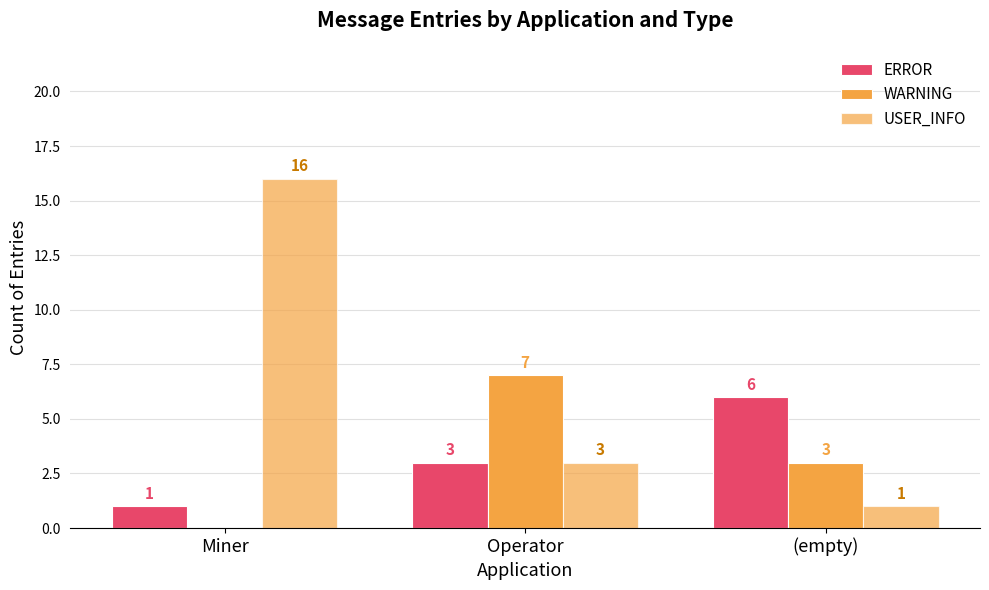

How many categories are shown in the chart?

3